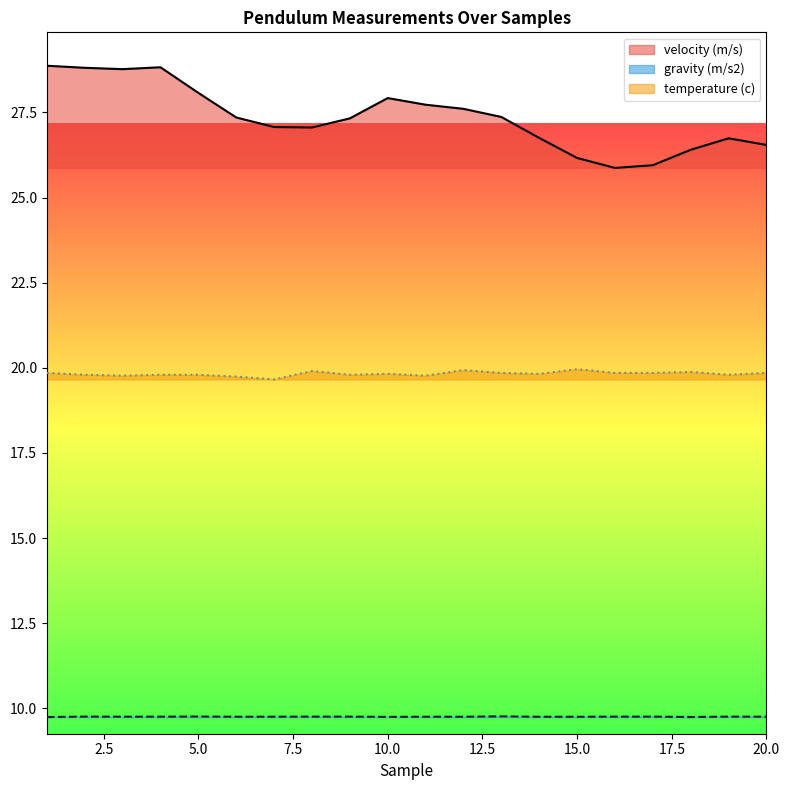

What is the value of the velocity (m/s) point at the 16th from the left?

25.9